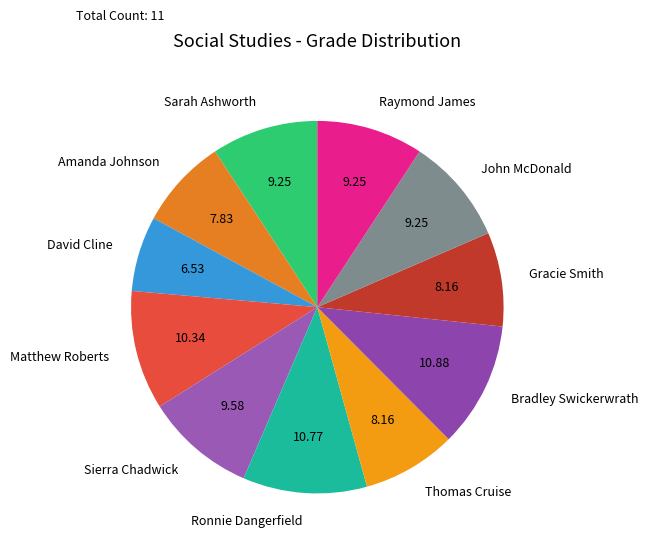

What is the smallest slice in the pie chart?

David Cline